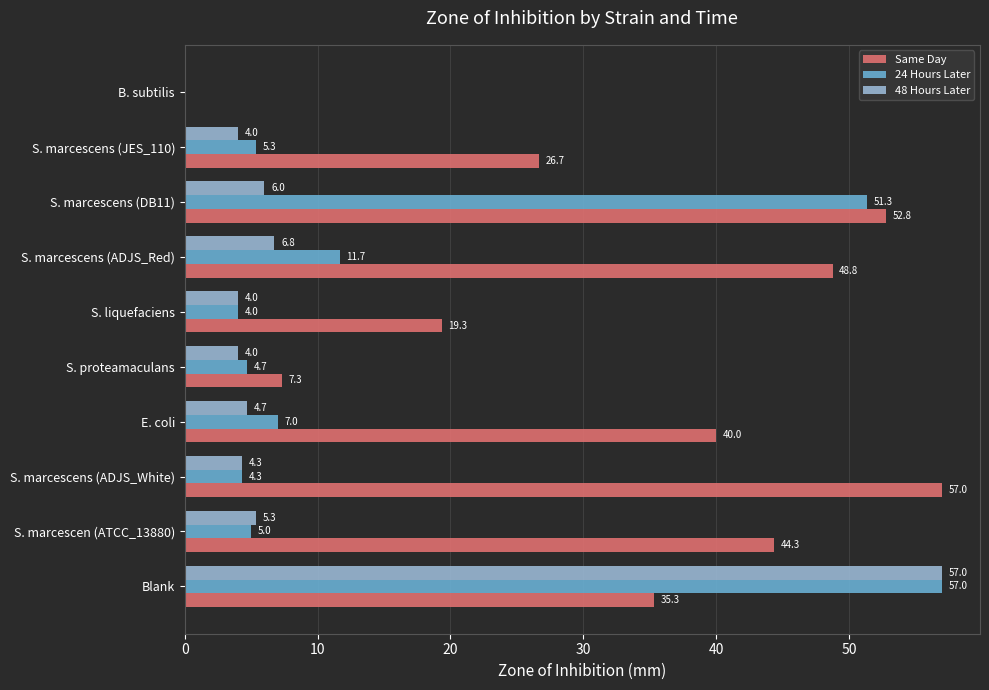

What is the greatest value displayed?

57.0